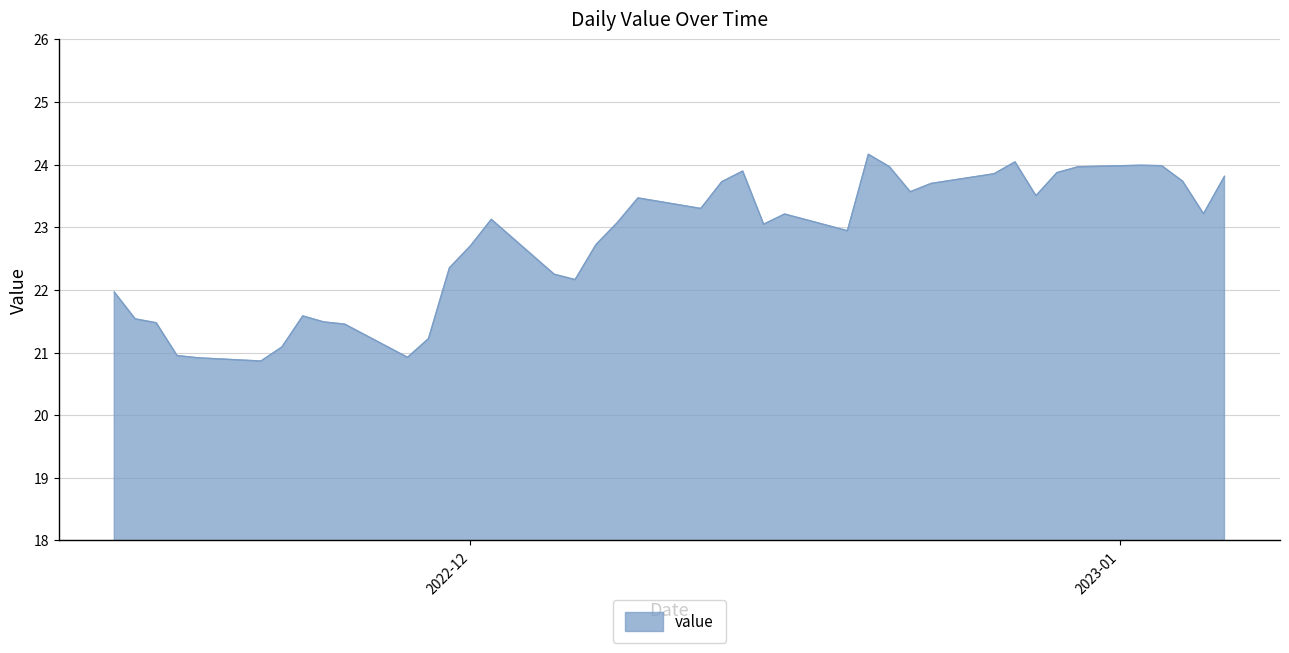

What is the minimum value shown in the chart?

20.9